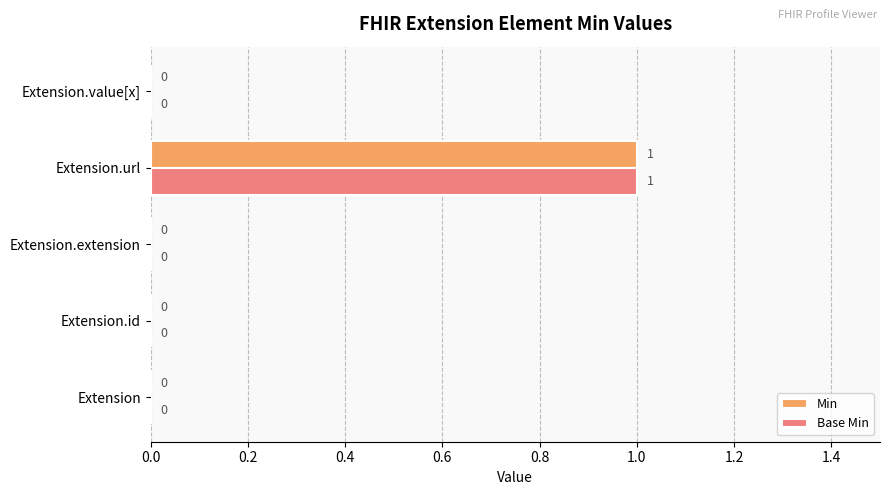

Which label corresponds to the largest value in the chart?

Extension.url